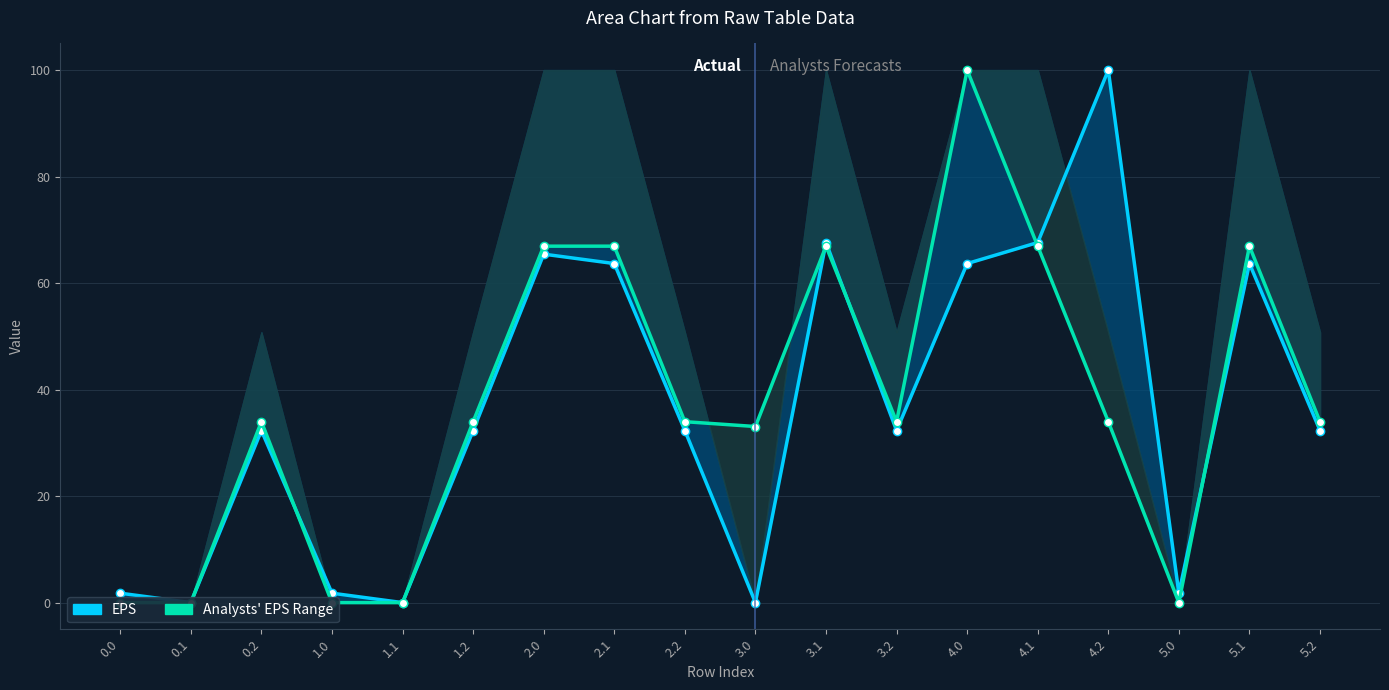

True or false: Analysts' EPS Range and EPS cross at least once.

True